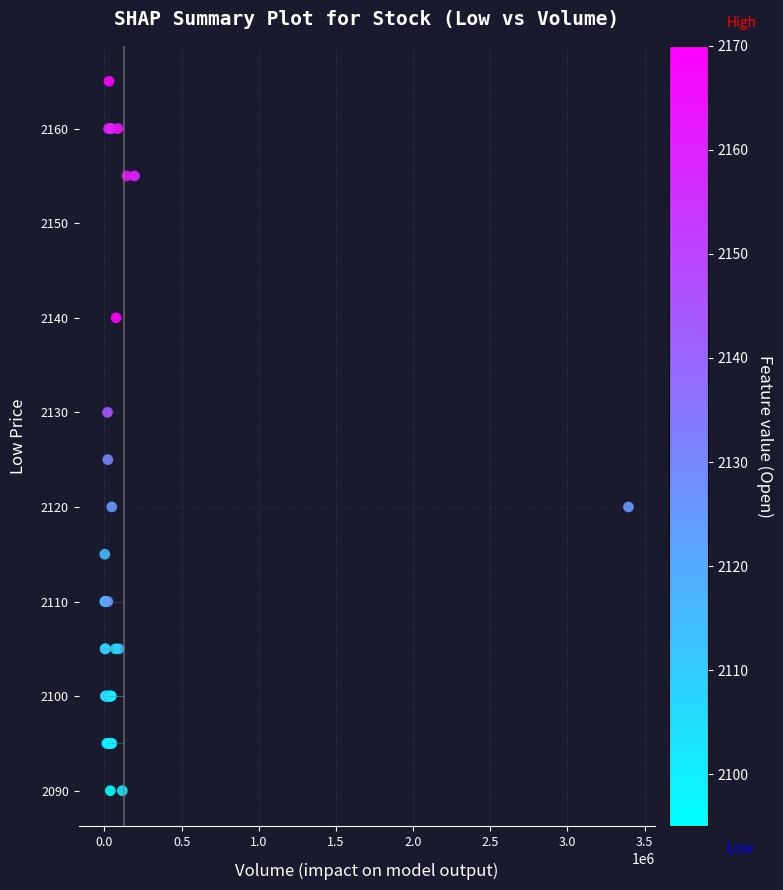

What Y value in the scatter plot is closest to 2127?

2125